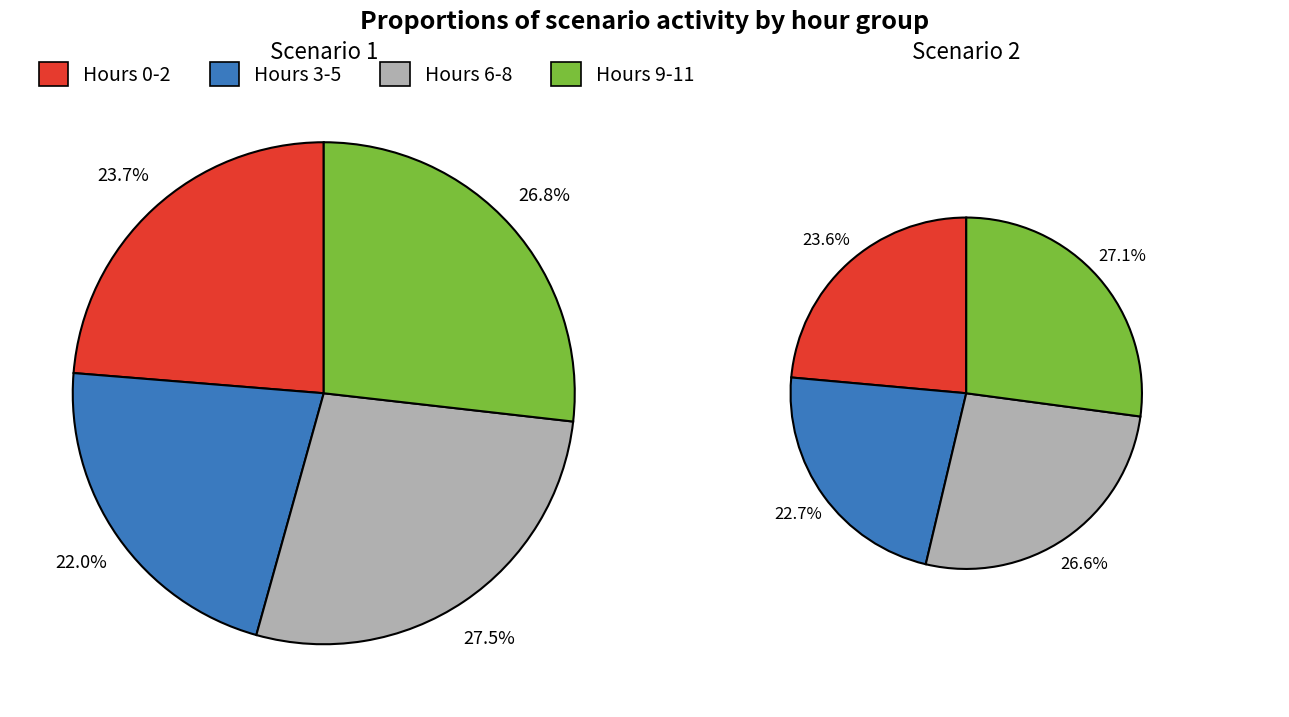

Does any single category account for the majority?

No